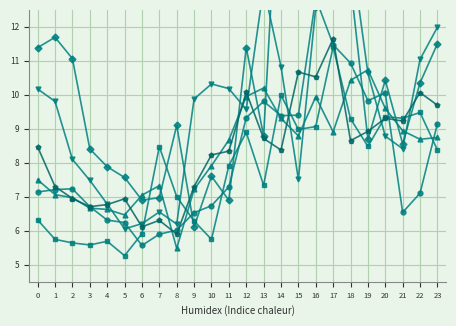

After their last crossing, which series has the higher values: 4 or 1?

4